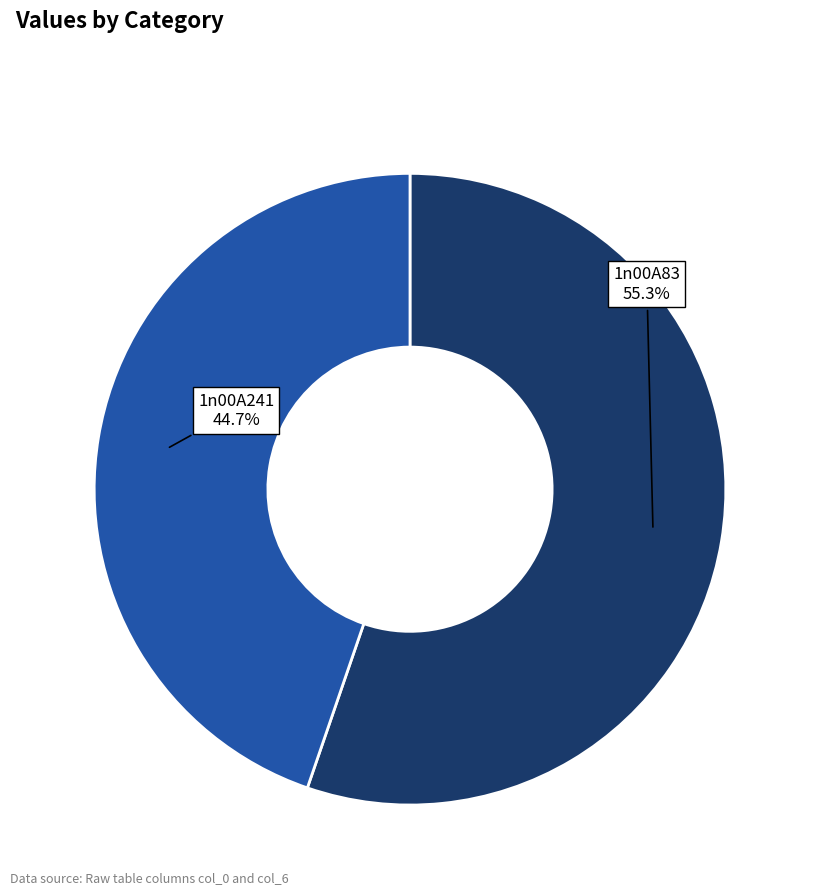

To the nearest percent, what portion does 1n00A83 represent?

55%